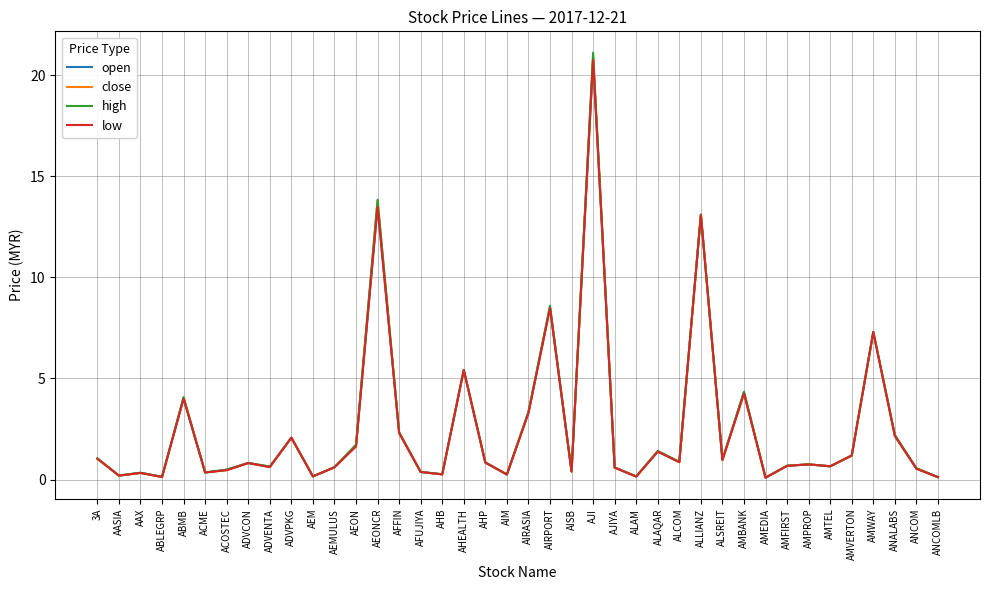

At which label does high reach its peak?

AJI